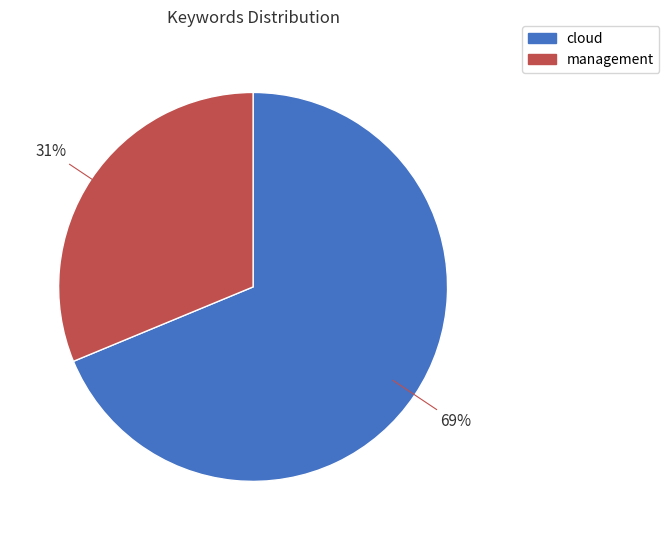

Which has a higher value, management or cloud?

cloud